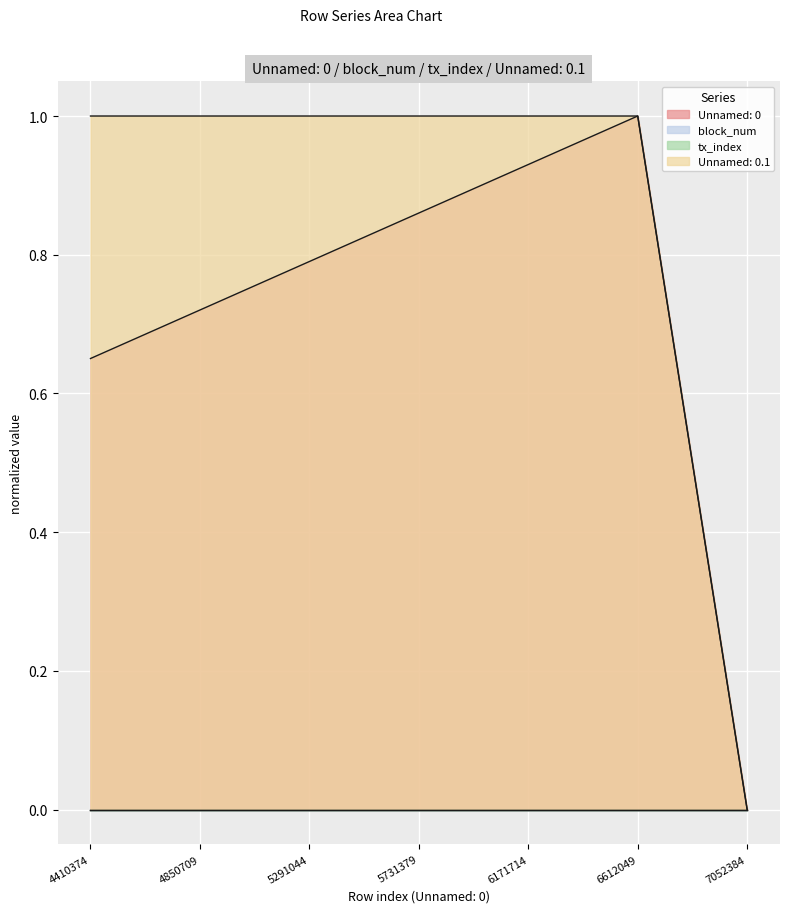

Where is the first local maximum for Unnamed: 0?

6612049